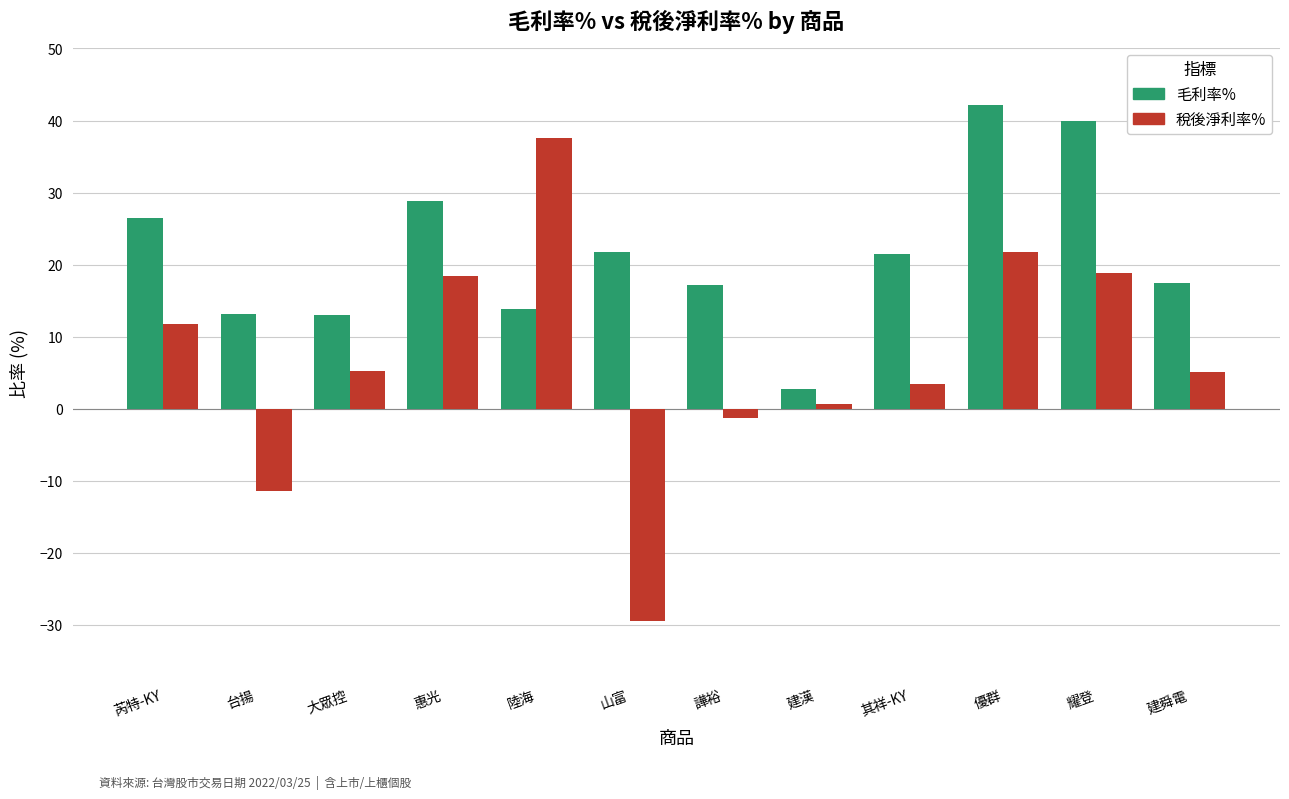

Are the bars horizontal?

No